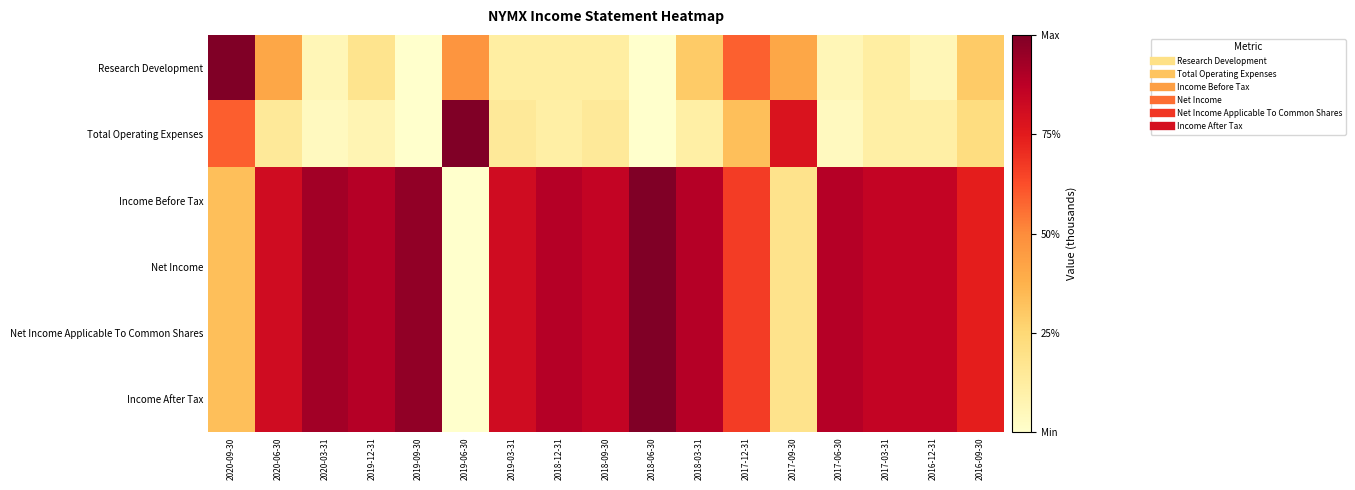

Reading left to right, transcribe all the data shown in this chart.

Research Development: 2020-09-30=1.0	2020-06-30=0.4	2020-03-31=0.1	2019-12-31=0.2	2019-09-30=0.0	2019-06-30=0.5	2019-03-31=0.1	2018-12-31=0.1	2018-09-30=0.1	2018-06-30=0.0	2018-03-31=0.3	2017-12-31=0.6	2017-09-30=0.4	2017-06-30=0.1	2017-03-31=0.1	2016-12-31=0.1	2016-09-30=0.3
Total Operating Expenses: 2020-09-30=0.6	2020-06-30=0.1	2020-03-31=0.0	2019-12-31=0.1	2019-09-30=0.0	2019-06-30=1.0	2019-03-31=0.1	2018-12-31=0.1	2018-09-30=0.1	2018-06-30=0.0	2018-03-31=0.1	2017-12-31=0.3	2017-09-30=0.8	2017-06-30=0.0	2017-03-31=0.1	2016-12-31=0.1	2016-09-30=0.2
Income Before Tax: 2020-09-30=0.3	2020-06-30=0.8	2020-03-31=0.9	2019-12-31=0.9	2019-09-30=1.0	2019-06-30=0.0	2019-03-31=0.8	2018-12-31=0.9	2018-09-30=0.9	2018-06-30=1.0	2018-03-31=0.9	2017-12-31=0.7	2017-09-30=0.2	2017-06-30=0.9	2017-03-31=0.9	2016-12-31=0.9	2016-09-30=0.7
Net Income: 2020-09-30=0.3	2020-06-30=0.8	2020-03-31=0.9	2019-12-31=0.9	2019-09-30=1.0	2019-06-30=0.0	2019-03-31=0.8	2018-12-31=0.9	2018-09-30=0.9	2018-06-30=1.0	2018-03-31=0.9	2017-12-31=0.7	2017-09-30=0.2	2017-06-30=0.9	2017-03-31=0.9	2016-12-31=0.9	2016-09-30=0.7
Net Income Applicable To Common Shares: 2020-09-30=0.3	2020-06-30=0.8	2020-03-31=0.9	2019-12-31=0.9	2019-09-30=1.0	2019-06-30=0.0	2019-03-31=0.8	2018-12-31=0.9	2018-09-30=0.9	2018-06-30=1.0	2018-03-31=0.9	2017-12-31=0.7	2017-09-30=0.2	2017-06-30=0.9	2017-03-31=0.9	2016-12-31=0.9	2016-09-30=0.7
Income After Tax: 2020-09-30=0.3	2020-06-30=0.8	2020-03-31=0.9	2019-12-31=0.9	2019-09-30=1.0	2019-06-30=0.0	2019-03-31=0.8	2018-12-31=0.9	2018-09-30=0.9	2018-06-30=1.0	2018-03-31=0.9	2017-12-31=0.7	2017-09-30=0.2	2017-06-30=0.9	2017-03-31=0.9	2016-12-31=0.9	2016-09-30=0.7